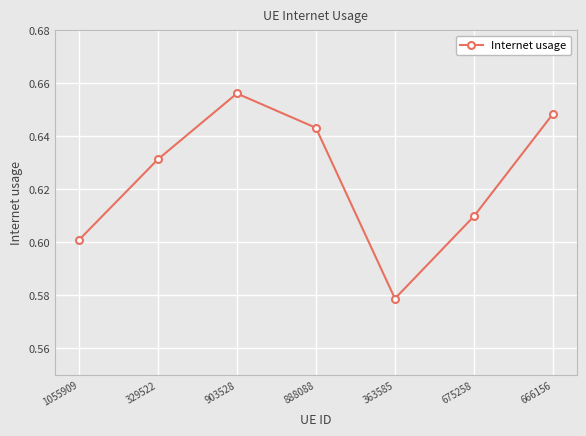

At which label is the value closest to 0?

363585